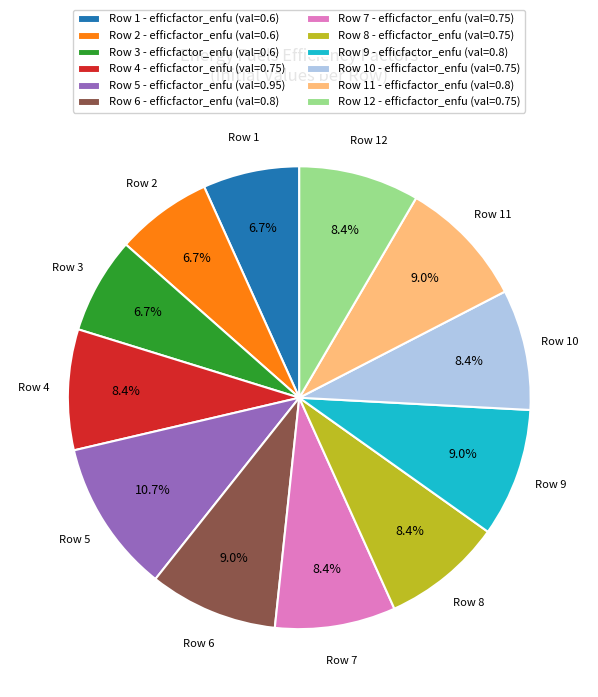

How much of the chart is everything except Row 4 - efficfactor_enfu (val=0.75)?

91.6%